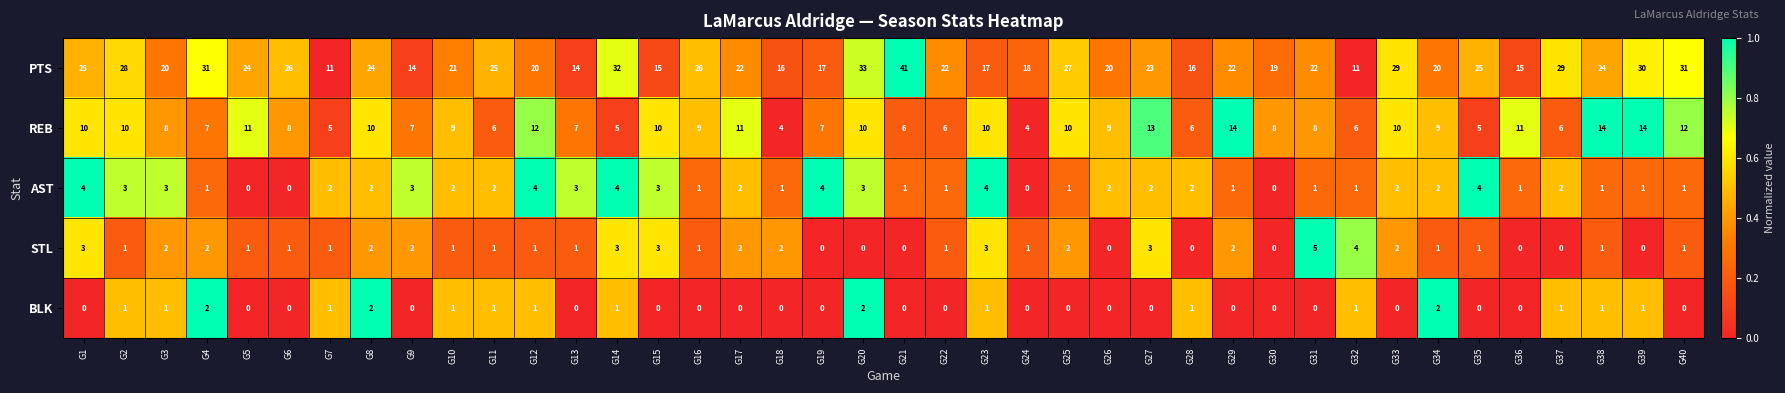

Rank the series by their maximum value, from lowest to highest.

BLK, AST, STL, REB, PTS